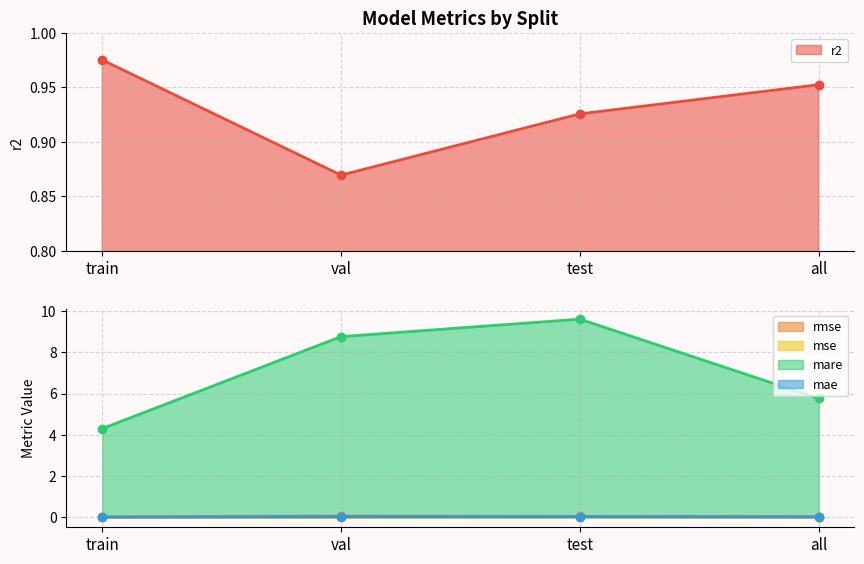

Which series changed the most between train and all?

mare